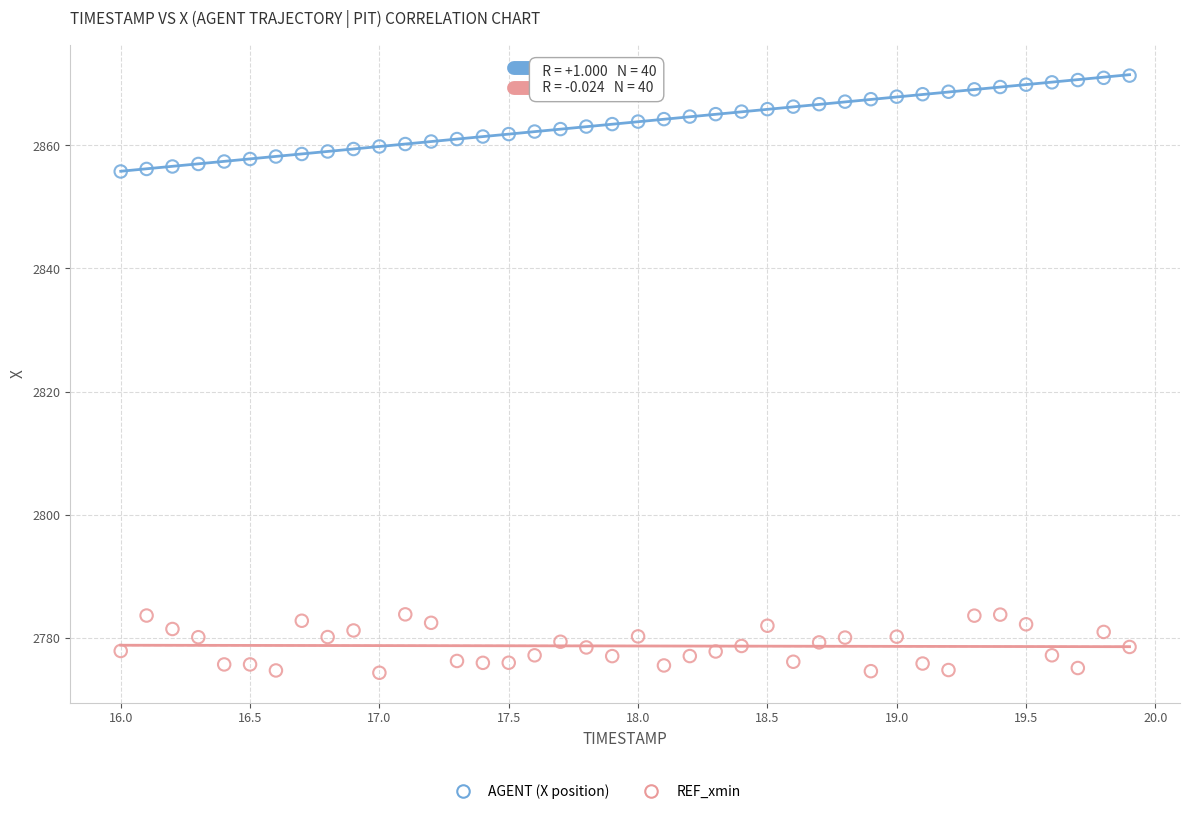

Which series contains the highest Y value?

AGENT (X position)